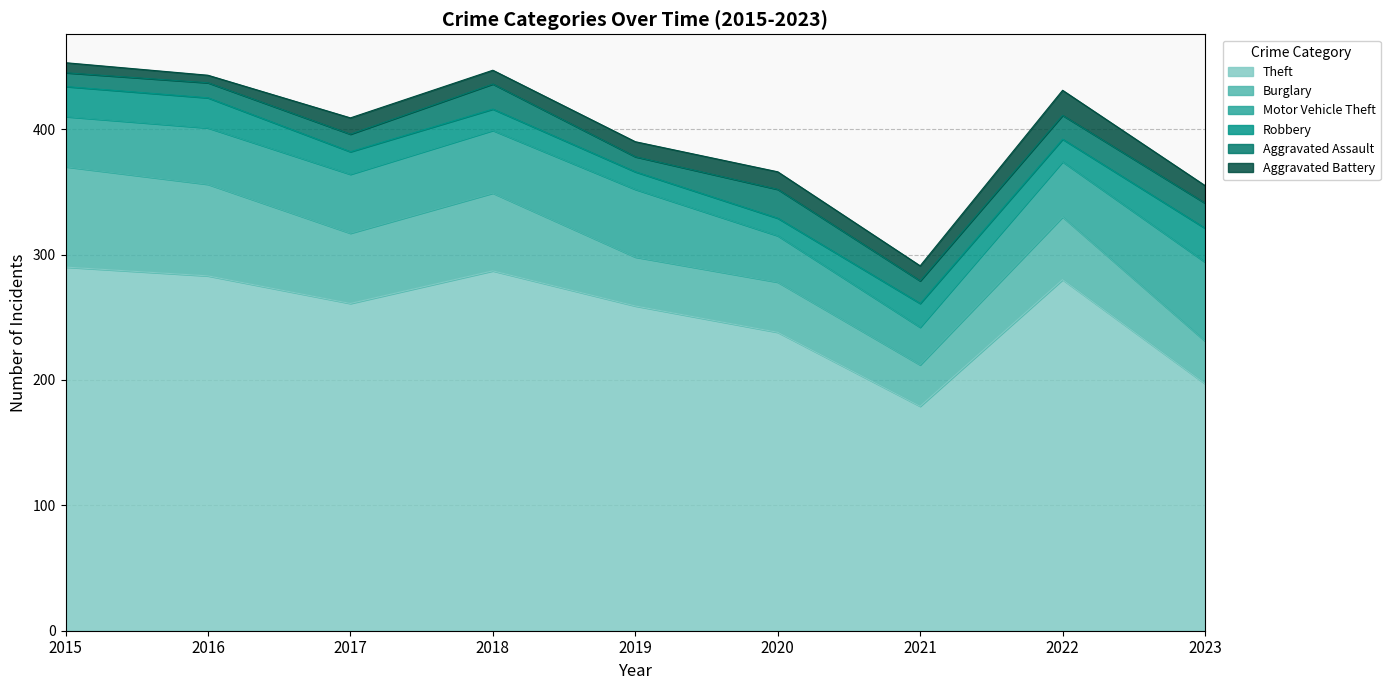

What is the greatest value displayed?

290